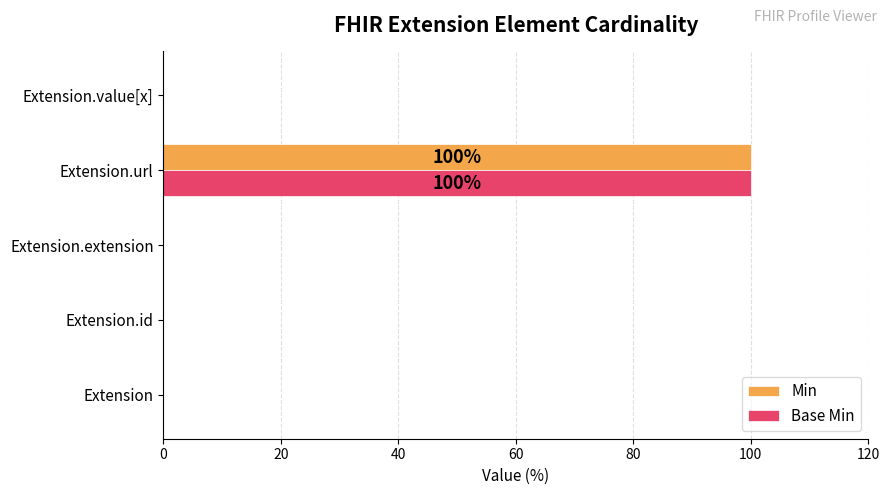

At which category is the sum across all series the highest?

Extension.url